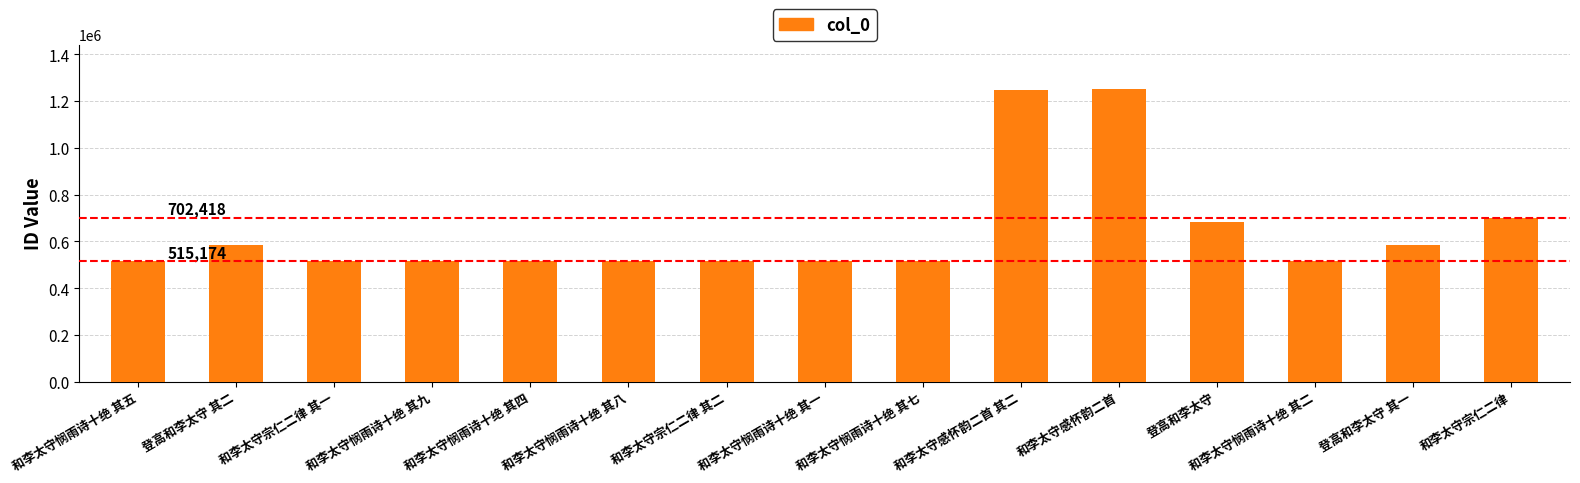

What is the change in value from 登高和李太守 to 和李太守悯雨诗十绝 其二?

-167674